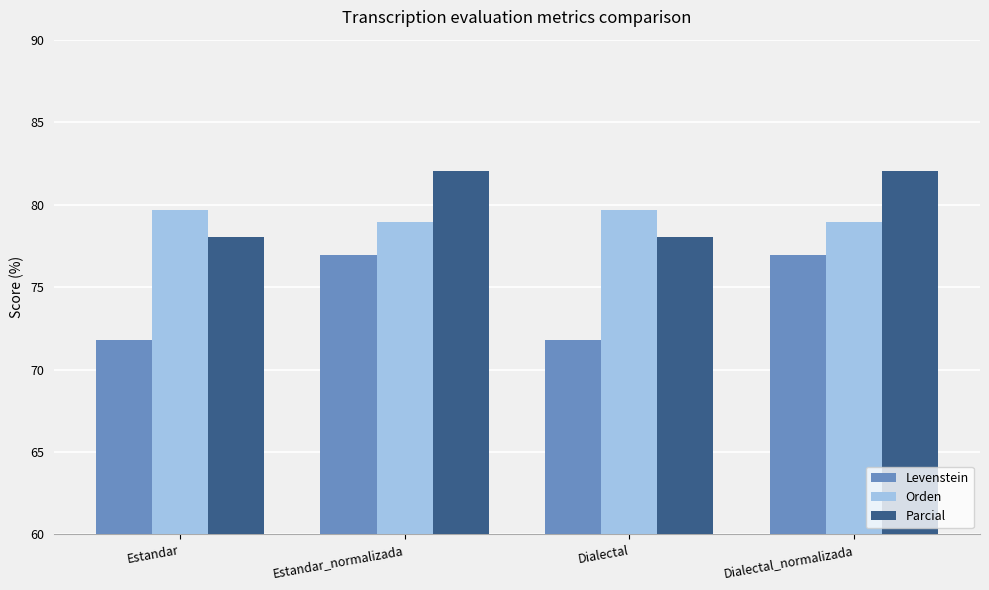

What is the highest value of the Parcial series?

82.1